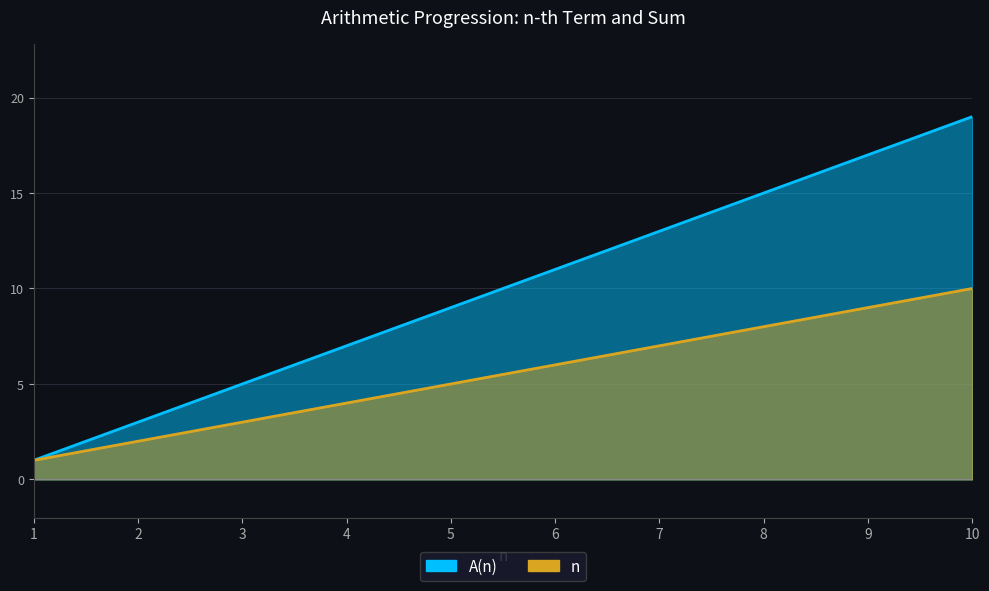

True or false: n and A(n) cross at least once.

False